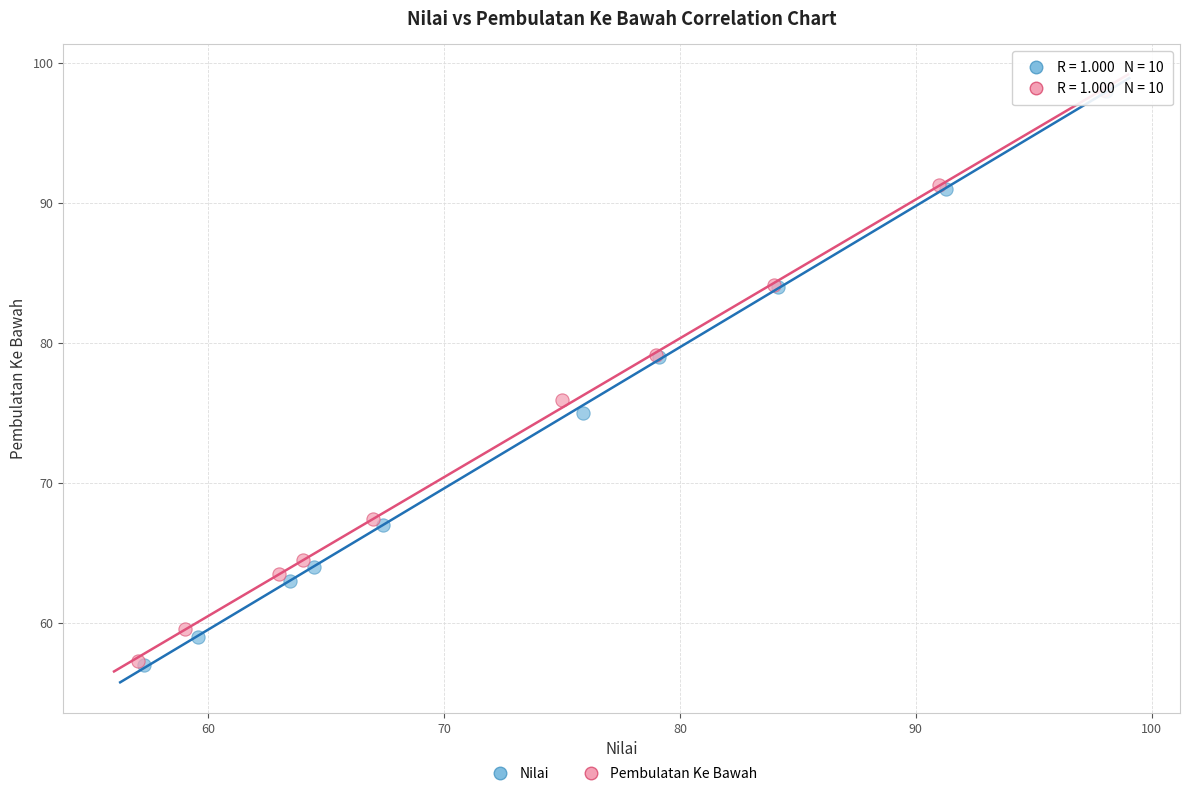

What are all the series names shown in the legend?

Nilai, Pembulatan Ke Bawah